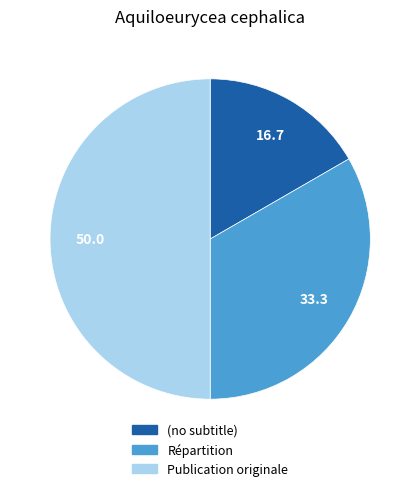

Is Répartition the majority of the pie?

No